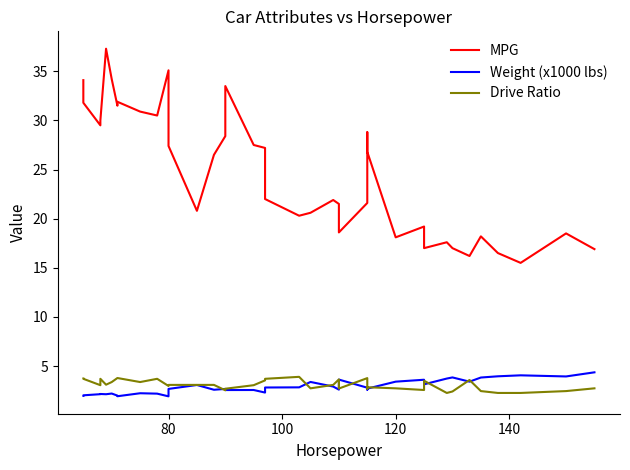

What are all the series names shown in the legend?

MPG, Weight (x1000 lbs), Drive Ratio